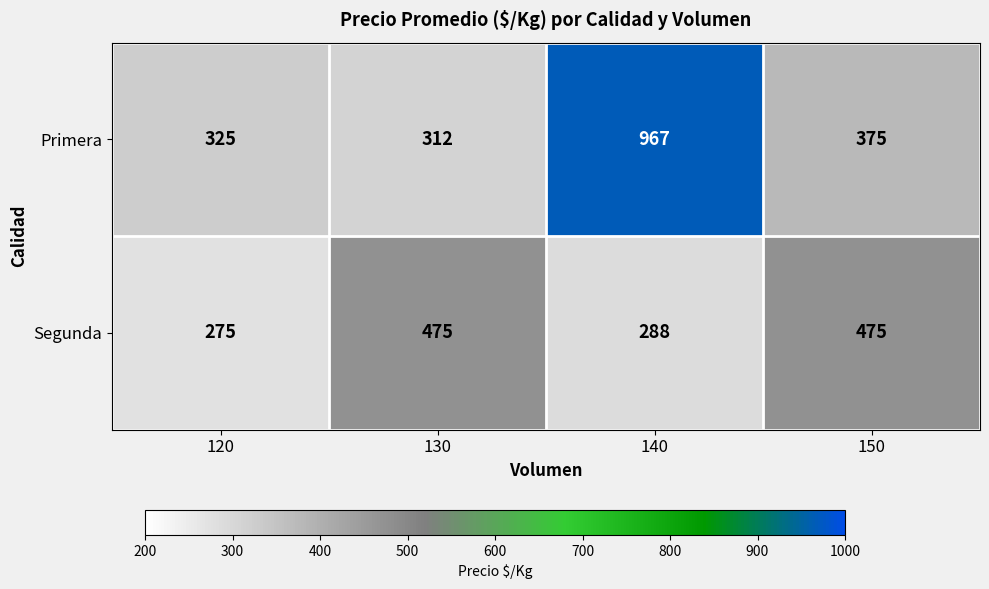

What value does the Primera series have at 130, to the nearest 100?

300